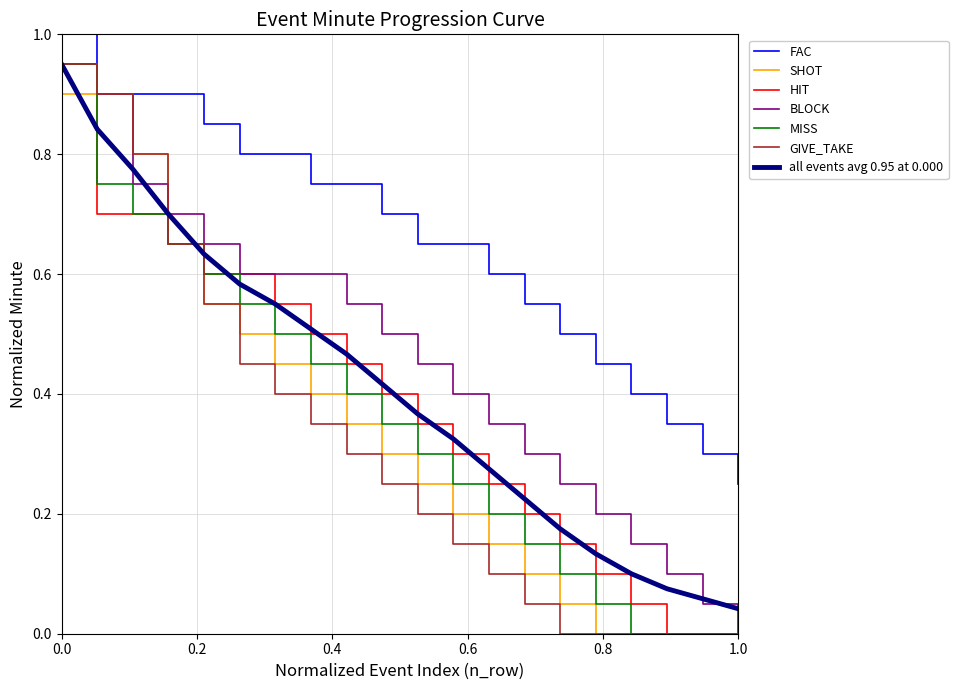

Which series has the largest total across all categories?

FAC